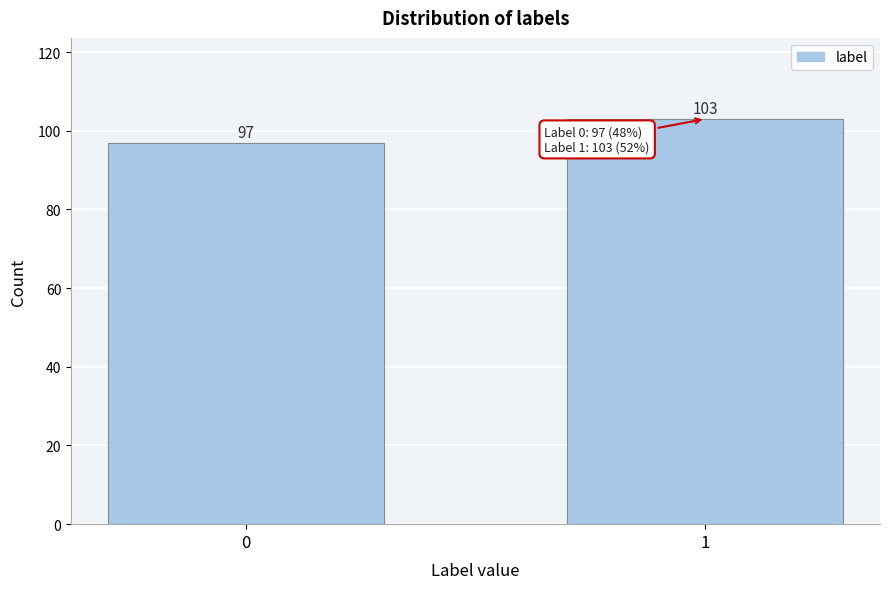

Reading right to left, transcribe all the data shown in this chart.

1=103	0=97